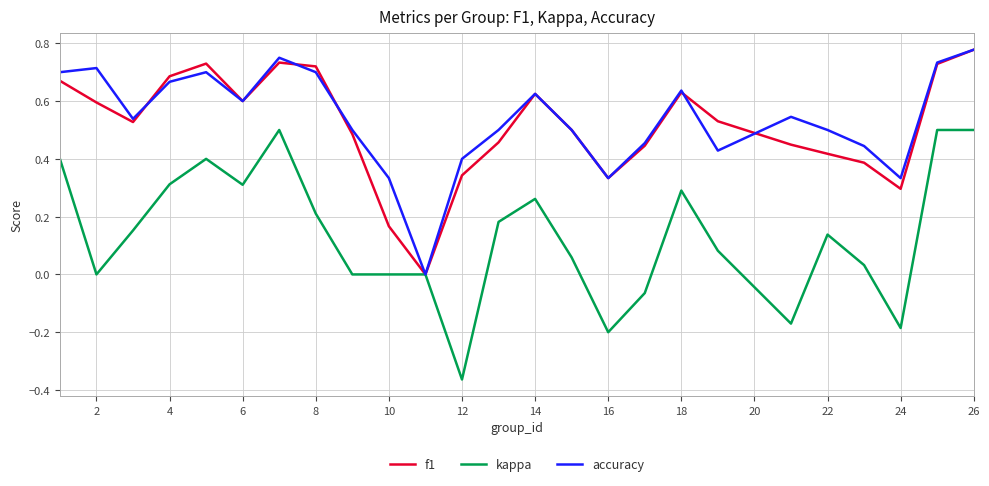

Which series has the widest spread of values?

kappa